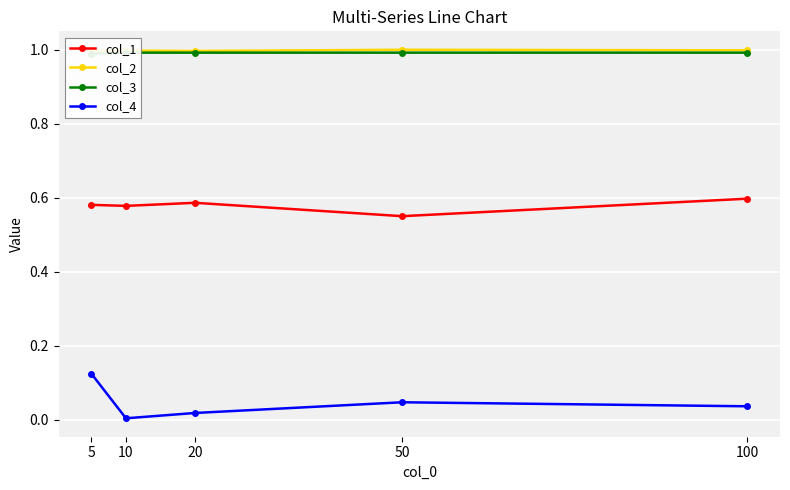

At 5, list the series in order from largest to smallest.

col_2, col_3, col_1, col_4